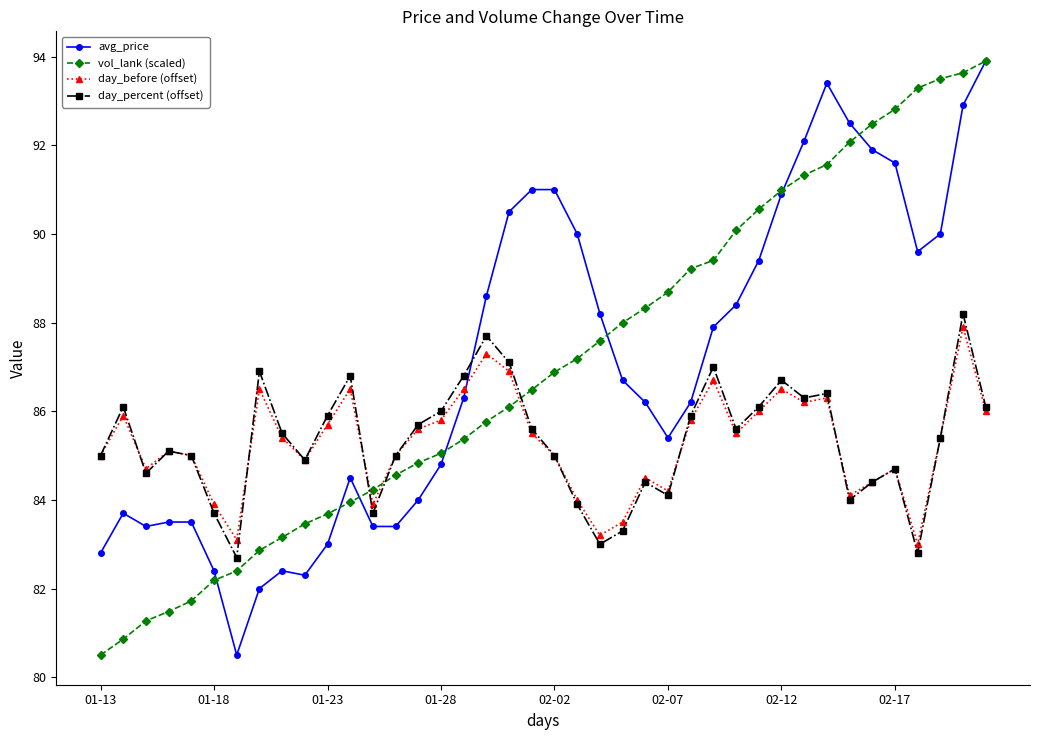

What is the minimum value shown in the chart?

80.5